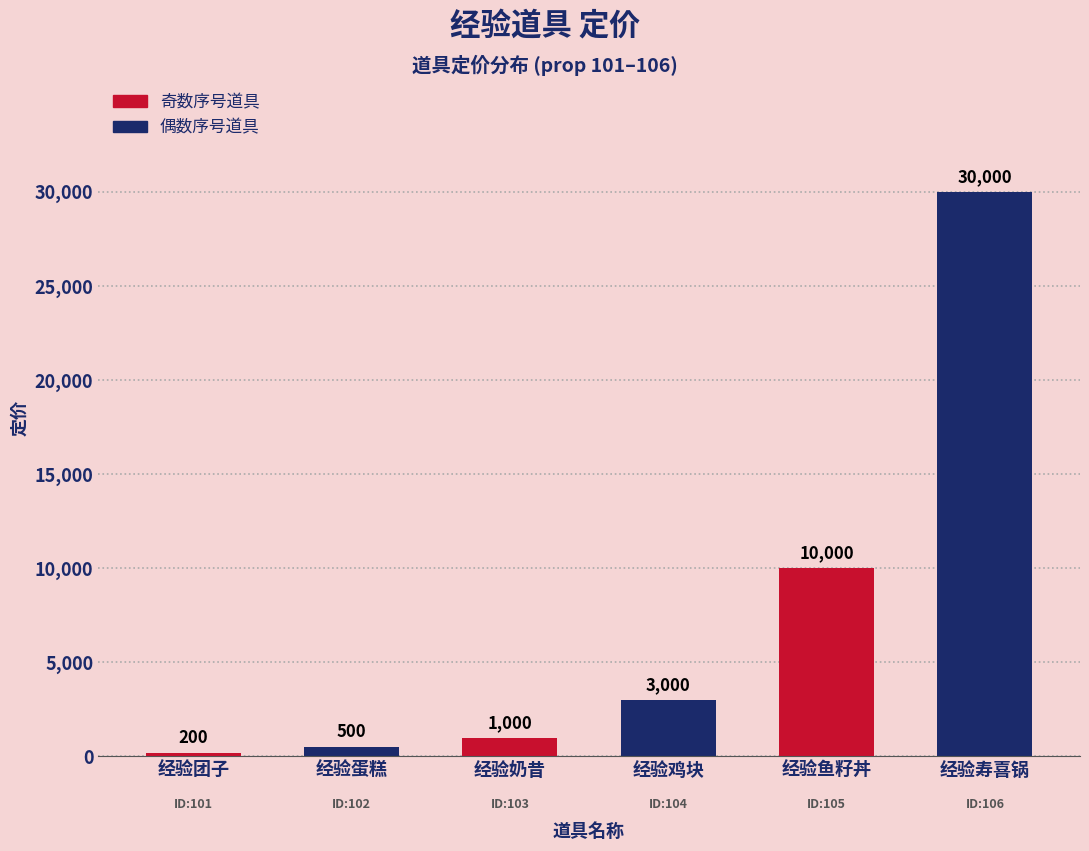

Reading left to right, list all the values displayed in this chart.

200	500	1000	3000	10000	30000